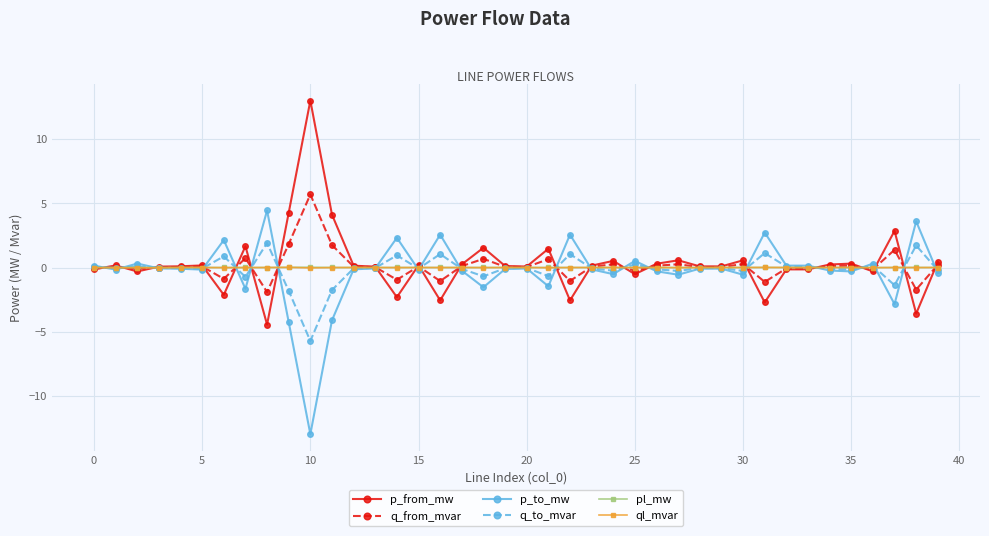

True or false: p_from_mw has more than 1 interior local peaks.

True